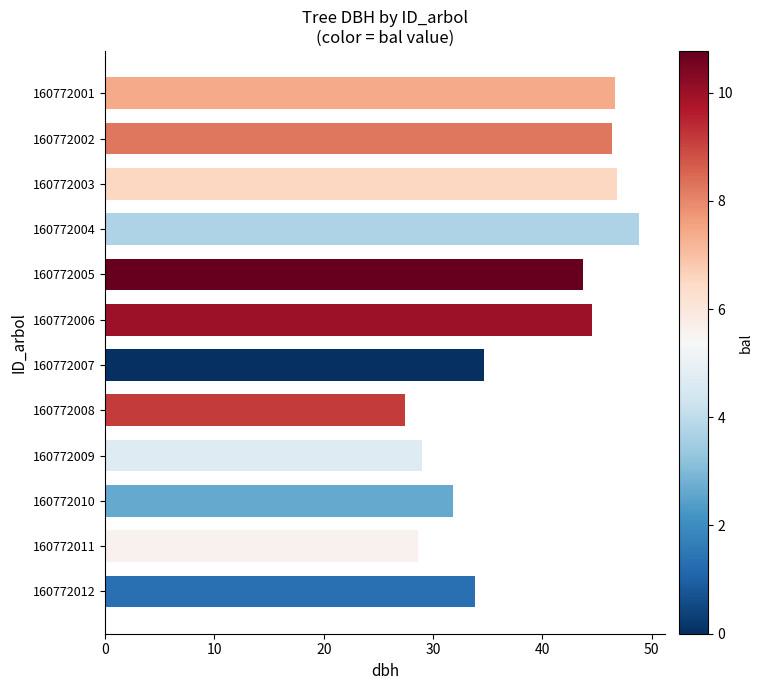

The value at 160772009 is 11.1. True or false?

False